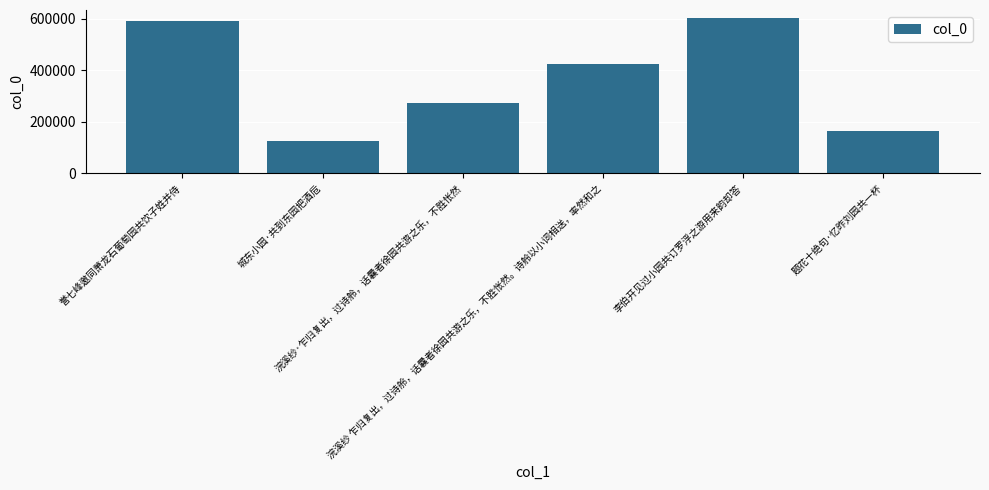

Reading left to right, what are all the values shown in this chart?

590809	124772	271564	423574	604499	164018